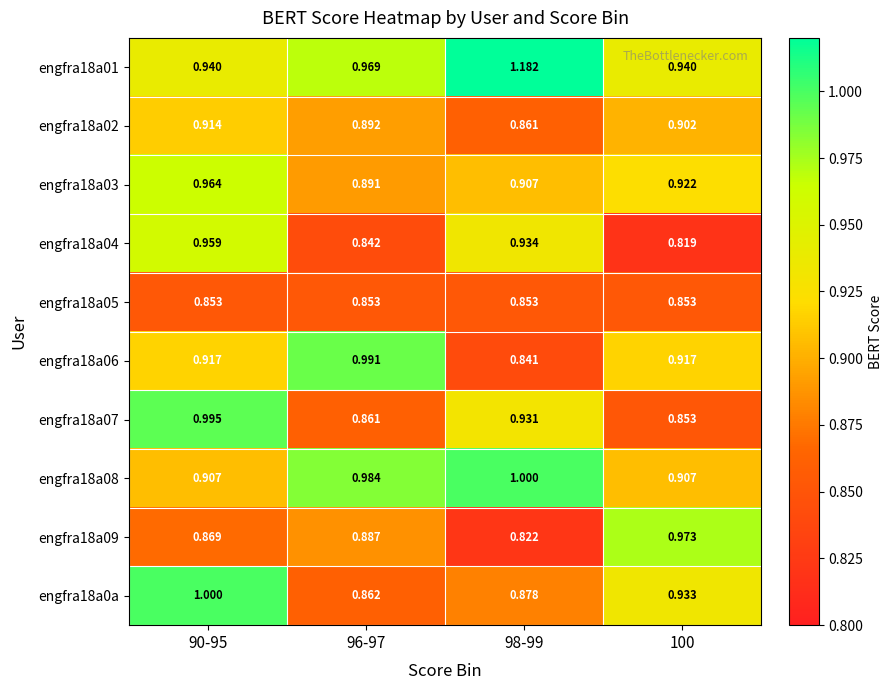

Which label corresponds to the largest value in the chart?

98-99